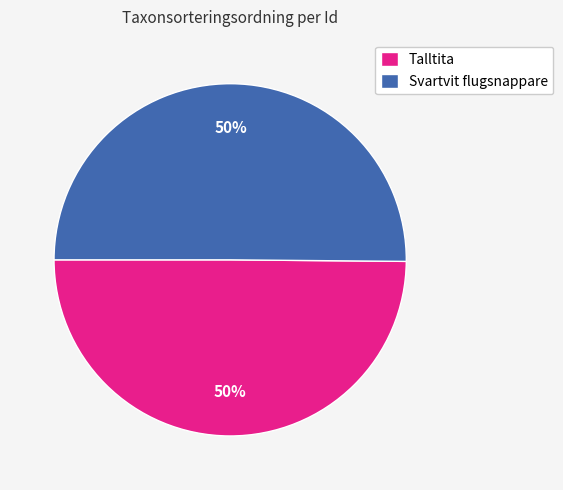

Combined, do Talltita and Svartvit flugsnappare account for over 50%?

Yes